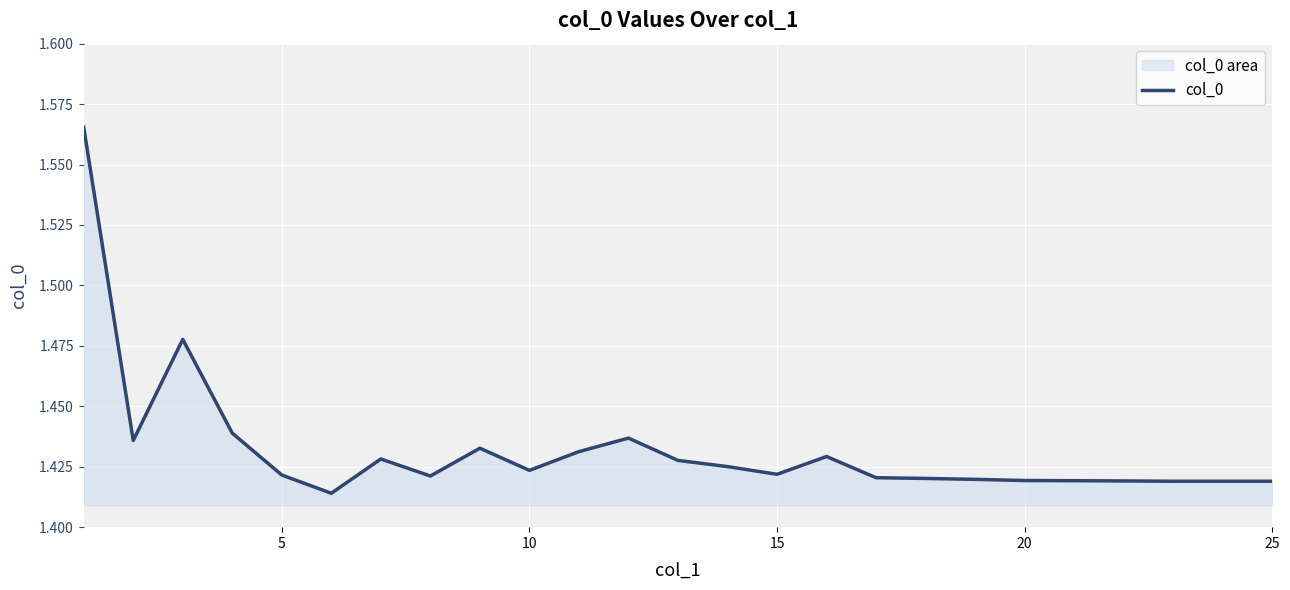

Does the chart display data point markers on the line(s)?

No